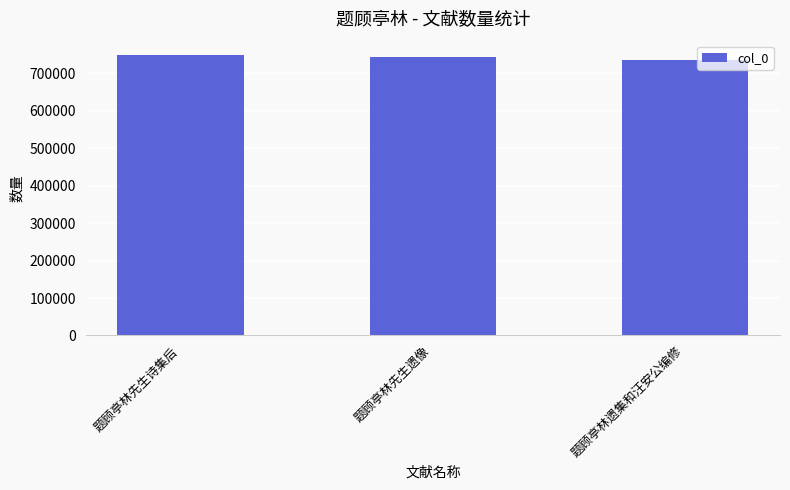

What is the label of the 3rd bar from the right?

题顾亭林先生诗集后